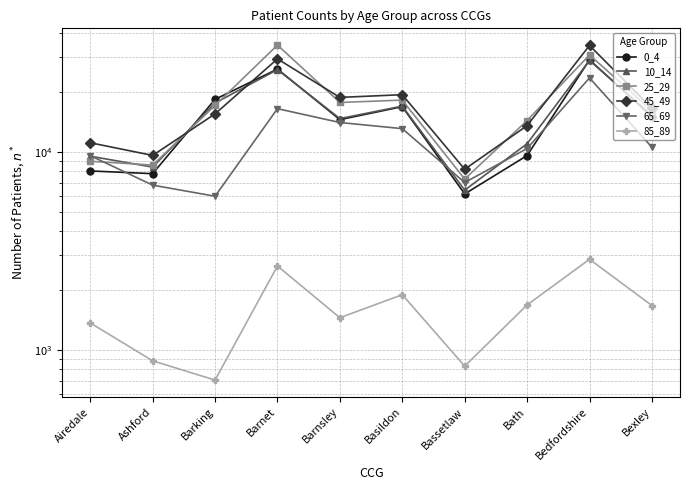

What is the difference between the maximum and minimum values in the 10_14 series?

22604